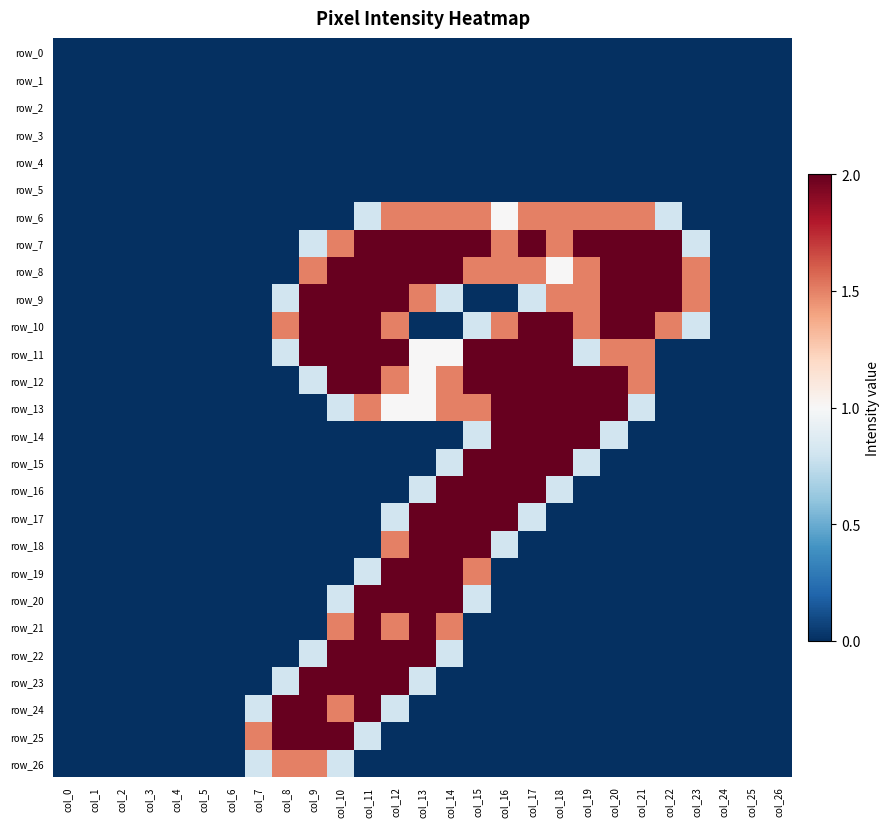

Reading left to right, what are all the values shown in this chart?

row_0: col_0=0.0	col_1=0.0	col_2=0.0	col_3=0.0	col_4=0.0	col_5=0.0	col_6=0.0	col_7=0.0	col_8=0.0	col_9=0.0	col_10=0.0	col_11=0.0	col_12=0.0	col_13=0.0	col_14=0.0	col_15=0.0	col_16=0.0	col_17=0.0	col_18=0.0	col_19=0.0	col_20=0.0	col_21=0.0	col_22=0.0	col_23=0.0	col_24=0.0	col_25=0.0	col_26=0.0
row_1: col_0=0.0	col_1=0.0	col_2=0.0	col_3=0.0	col_4=0.0	col_5=0.0	col_6=0.0	col_7=0.0	col_8=0.0	col_9=0.0	col_10=0.0	col_11=0.0	col_12=0.0	col_13=0.0	col_14=0.0	col_15=0.0	col_16=0.0	col_17=0.0	col_18=0.0	col_19=0.0	col_20=0.0	col_21=0.0	col_22=0.0	col_23=0.0	col_24=0.0	col_25=0.0	col_26=0.0
row_2: col_0=0.0	col_1=0.0	col_2=0.0	col_3=0.0	col_4=0.0	col_5=0.0	col_6=0.0	col_7=0.0	col_8=0.0	col_9=0.0	col_10=0.0	col_11=0.0	col_12=0.0	col_13=0.0	col_14=0.0	col_15=0.0	col_16=0.0	col_17=0.0	col_18=0.0	col_19=0.0	col_20=0.0	col_21=0.0	col_22=0.0	col_23=0.0	col_24=0.0	col_25=0.0	col_26=0.0
row_3: col_0=0.0	col_1=0.0	col_2=0.0	col_3=0.0	col_4=0.0	col_5=0.0	col_6=0.0	col_7=0.0	col_8=0.0	col_9=0.0	col_10=0.0	col_11=0.0	col_12=0.0	col_13=0.0	col_14=0.0	col_15=0.0	col_16=0.0	col_17=0.0	col_18=0.0	col_19=0.0	col_20=0.0	col_21=0.0	col_22=0.0	col_23=0.0	col_24=0.0	col_25=0.0	col_26=0.0
row_4: col_0=0.0	col_1=0.0	col_2=0.0	col_3=0.0	col_4=0.0	col_5=0.0	col_6=0.0	col_7=0.0	col_8=0.0	col_9=0.0	col_10=0.0	col_11=0.0	col_12=0.0	col_13=0.0	col_14=0.0	col_15=0.0	col_16=0.0	col_17=0.0	col_18=0.0	col_19=0.0	col_20=0.0	col_21=0.0	col_22=0.0	col_23=0.0	col_24=0.0	col_25=0.0	col_26=0.0
row_5: col_0=0.0	col_1=0.0	col_2=0.0	col_3=0.0	col_4=0.0	col_5=0.0	col_6=0.0	col_7=0.0	col_8=0.0	col_9=0.0	col_10=0.0	col_11=0.0	col_12=0.0	col_13=0.0	col_14=0.0	col_15=0.0	col_16=0.0	col_17=0.0	col_18=0.0	col_19=0.0	col_20=0.0	col_21=0.0	col_22=0.0	col_23=0.0	col_24=0.0	col_25=0.0	col_26=0.0
row_6: col_0=0.0	col_1=0.0	col_2=0.0	col_3=0.0	col_4=0.0	col_5=0.0	col_6=0.0	col_7=0.0	col_8=0.0	col_9=0.0	col_10=0.0	col_11=0.8	col_12=1.5	col_13=1.5	col_14=1.5	col_15=1.5	col_16=1.0	col_17=1.5	col_18=1.5	col_19=1.5	col_20=1.5	col_21=1.5	col_22=0.8	col_23=0.0	col_24=0.0	col_25=0.0	col_26=0.0
row_7: col_0=0.0	col_1=0.0	col_2=0.0	col_3=0.0	col_4=0.0	col_5=0.0	col_6=0.0	col_7=0.0	col_8=0.0	col_9=0.8	col_10=1.5	col_11=2.0	col_12=2.0	col_13=2.0	col_14=2.0	col_15=2.0	col_16=1.5	col_17=2.0	col_18=1.5	col_19=2.0	col_20=2.0	col_21=2.0	col_22=2.0	col_23=0.8	col_24=0.0	col_25=0.0	col_26=0.0
row_8: col_0=0.0	col_1=0.0	col_2=0.0	col_3=0.0	col_4=0.0	col_5=0.0	col_6=0.0	col_7=0.0	col_8=0.0	col_9=1.5	col_10=2.0	col_11=2.0	col_12=2.0	col_13=2.0	col_14=2.0	col_15=1.5	col_16=1.5	col_17=1.5	col_18=1.0	col_19=1.5	col_20=2.0	col_21=2.0	col_22=2.0	col_23=1.5	col_24=0.0	col_25=0.0	col_26=0.0
row_9: col_0=0.0	col_1=0.0	col_2=0.0	col_3=0.0	col_4=0.0	col_5=0.0	col_6=0.0	col_7=0.0	col_8=0.8	col_9=2.0	col_10=2.0	col_11=2.0	col_12=2.0	col_13=1.5	col_14=0.8	col_15=0.0	col_16=0.0	col_17=0.8	col_18=1.5	col_19=1.5	col_20=2.0	col_21=2.0	col_22=2.0	col_23=1.5	col_24=0.0	col_25=0.0	col_26=0.0
row_10: col_0=0.0	col_1=0.0	col_2=0.0	col_3=0.0	col_4=0.0	col_5=0.0	col_6=0.0	col_7=0.0	col_8=1.5	col_9=2.0	col_10=2.0	col_11=2.0	col_12=1.5	col_13=0.0	col_14=0.0	col_15=0.8	col_16=1.5	col_17=2.0	col_18=2.0	col_19=1.5	col_20=2.0	col_21=2.0	col_22=1.5	col_23=0.8	col_24=0.0	col_25=0.0	col_26=0.0
row_11: col_0=0.0	col_1=0.0	col_2=0.0	col_3=0.0	col_4=0.0	col_5=0.0	col_6=0.0	col_7=0.0	col_8=0.8	col_9=2.0	col_10=2.0	col_11=2.0	col_12=2.0	col_13=1.0	col_14=1.0	col_15=2.0	col_16=2.0	col_17=2.0	col_18=2.0	col_19=0.8	col_20=1.5	col_21=1.5	col_22=0.0	col_23=0.0	col_24=0.0	col_25=0.0	col_26=0.0
row_12: col_0=0.0	col_1=0.0	col_2=0.0	col_3=0.0	col_4=0.0	col_5=0.0	col_6=0.0	col_7=0.0	col_8=0.0	col_9=0.8	col_10=2.0	col_11=2.0	col_12=1.5	col_13=1.0	col_14=1.5	col_15=2.0	col_16=2.0	col_17=2.0	col_18=2.0	col_19=2.0	col_20=2.0	col_21=1.5	col_22=0.0	col_23=0.0	col_24=0.0	col_25=0.0	col_26=0.0
row_13: col_0=0.0	col_1=0.0	col_2=0.0	col_3=0.0	col_4=0.0	col_5=0.0	col_6=0.0	col_7=0.0	col_8=0.0	col_9=0.0	col_10=0.8	col_11=1.5	col_12=1.0	col_13=1.0	col_14=1.5	col_15=1.5	col_16=2.0	col_17=2.0	col_18=2.0	col_19=2.0	col_20=2.0	col_21=0.8	col_22=0.0	col_23=0.0	col_24=0.0	col_25=0.0	col_26=0.0
row_14: col_0=0.0	col_1=0.0	col_2=0.0	col_3=0.0	col_4=0.0	col_5=0.0	col_6=0.0	col_7=0.0	col_8=0.0	col_9=0.0	col_10=0.0	col_11=0.0	col_12=0.0	col_13=0.0	col_14=0.0	col_15=0.8	col_16=2.0	col_17=2.0	col_18=2.0	col_19=2.0	col_20=0.8	col_21=0.0	col_22=0.0	col_23=0.0	col_24=0.0	col_25=0.0	col_26=0.0
row_15: col_0=0.0	col_1=0.0	col_2=0.0	col_3=0.0	col_4=0.0	col_5=0.0	col_6=0.0	col_7=0.0	col_8=0.0	col_9=0.0	col_10=0.0	col_11=0.0	col_12=0.0	col_13=0.0	col_14=0.8	col_15=2.0	col_16=2.0	col_17=2.0	col_18=2.0	col_19=0.8	col_20=0.0	col_21=0.0	col_22=0.0	col_23=0.0	col_24=0.0	col_25=0.0	col_26=0.0
row_16: col_0=0.0	col_1=0.0	col_2=0.0	col_3=0.0	col_4=0.0	col_5=0.0	col_6=0.0	col_7=0.0	col_8=0.0	col_9=0.0	col_10=0.0	col_11=0.0	col_12=0.0	col_13=0.8	col_14=2.0	col_15=2.0	col_16=2.0	col_17=2.0	col_18=0.8	col_19=0.0	col_20=0.0	col_21=0.0	col_22=0.0	col_23=0.0	col_24=0.0	col_25=0.0	col_26=0.0
row_17: col_0=0.0	col_1=0.0	col_2=0.0	col_3=0.0	col_4=0.0	col_5=0.0	col_6=0.0	col_7=0.0	col_8=0.0	col_9=0.0	col_10=0.0	col_11=0.0	col_12=0.8	col_13=2.0	col_14=2.0	col_15=2.0	col_16=2.0	col_17=0.8	col_18=0.0	col_19=0.0	col_20=0.0	col_21=0.0	col_22=0.0	col_23=0.0	col_24=0.0	col_25=0.0	col_26=0.0
row_18: col_0=0.0	col_1=0.0	col_2=0.0	col_3=0.0	col_4=0.0	col_5=0.0	col_6=0.0	col_7=0.0	col_8=0.0	col_9=0.0	col_10=0.0	col_11=0.0	col_12=1.5	col_13=2.0	col_14=2.0	col_15=2.0	col_16=0.8	col_17=0.0	col_18=0.0	col_19=0.0	col_20=0.0	col_21=0.0	col_22=0.0	col_23=0.0	col_24=0.0	col_25=0.0	col_26=0.0
row_19: col_0=0.0	col_1=0.0	col_2=0.0	col_3=0.0	col_4=0.0	col_5=0.0	col_6=0.0	col_7=0.0	col_8=0.0	col_9=0.0	col_10=0.0	col_11=0.8	col_12=2.0	col_13=2.0	col_14=2.0	col_15=1.5	col_16=0.0	col_17=0.0	col_18=0.0	col_19=0.0	col_20=0.0	col_21=0.0	col_22=0.0	col_23=0.0	col_24=0.0	col_25=0.0	col_26=0.0
row_20: col_0=0.0	col_1=0.0	col_2=0.0	col_3=0.0	col_4=0.0	col_5=0.0	col_6=0.0	col_7=0.0	col_8=0.0	col_9=0.0	col_10=0.8	col_11=2.0	col_12=2.0	col_13=2.0	col_14=2.0	col_15=0.8	col_16=0.0	col_17=0.0	col_18=0.0	col_19=0.0	col_20=0.0	col_21=0.0	col_22=0.0	col_23=0.0	col_24=0.0	col_25=0.0	col_26=0.0
row_21: col_0=0.0	col_1=0.0	col_2=0.0	col_3=0.0	col_4=0.0	col_5=0.0	col_6=0.0	col_7=0.0	col_8=0.0	col_9=0.0	col_10=1.5	col_11=2.0	col_12=1.5	col_13=2.0	col_14=1.5	col_15=0.0	col_16=0.0	col_17=0.0	col_18=0.0	col_19=0.0	col_20=0.0	col_21=0.0	col_22=0.0	col_23=0.0	col_24=0.0	col_25=0.0	col_26=0.0
row_22: col_0=0.0	col_1=0.0	col_2=0.0	col_3=0.0	col_4=0.0	col_5=0.0	col_6=0.0	col_7=0.0	col_8=0.0	col_9=0.8	col_10=2.0	col_11=2.0	col_12=2.0	col_13=2.0	col_14=0.8	col_15=0.0	col_16=0.0	col_17=0.0	col_18=0.0	col_19=0.0	col_20=0.0	col_21=0.0	col_22=0.0	col_23=0.0	col_24=0.0	col_25=0.0	col_26=0.0
row_23: col_0=0.0	col_1=0.0	col_2=0.0	col_3=0.0	col_4=0.0	col_5=0.0	col_6=0.0	col_7=0.0	col_8=0.8	col_9=2.0	col_10=2.0	col_11=2.0	col_12=2.0	col_13=0.8	col_14=0.0	col_15=0.0	col_16=0.0	col_17=0.0	col_18=0.0	col_19=0.0	col_20=0.0	col_21=0.0	col_22=0.0	col_23=0.0	col_24=0.0	col_25=0.0	col_26=0.0
row_24: col_0=0.0	col_1=0.0	col_2=0.0	col_3=0.0	col_4=0.0	col_5=0.0	col_6=0.0	col_7=0.8	col_8=2.0	col_9=2.0	col_10=1.5	col_11=2.0	col_12=0.8	col_13=0.0	col_14=0.0	col_15=0.0	col_16=0.0	col_17=0.0	col_18=0.0	col_19=0.0	col_20=0.0	col_21=0.0	col_22=0.0	col_23=0.0	col_24=0.0	col_25=0.0	col_26=0.0
row_25: col_0=0.0	col_1=0.0	col_2=0.0	col_3=0.0	col_4=0.0	col_5=0.0	col_6=0.0	col_7=1.5	col_8=2.0	col_9=2.0	col_10=2.0	col_11=0.8	col_12=0.0	col_13=0.0	col_14=0.0	col_15=0.0	col_16=0.0	col_17=0.0	col_18=0.0	col_19=0.0	col_20=0.0	col_21=0.0	col_22=0.0	col_23=0.0	col_24=0.0	col_25=0.0	col_26=0.0
row_26: col_0=0.0	col_1=0.0	col_2=0.0	col_3=0.0	col_4=0.0	col_5=0.0	col_6=0.0	col_7=0.8	col_8=1.5	col_9=1.5	col_10=0.8	col_11=0.0	col_12=0.0	col_13=0.0	col_14=0.0	col_15=0.0	col_16=0.0	col_17=0.0	col_18=0.0	col_19=0.0	col_20=0.0	col_21=0.0	col_22=0.0	col_23=0.0	col_24=0.0	col_25=0.0	col_26=0.0